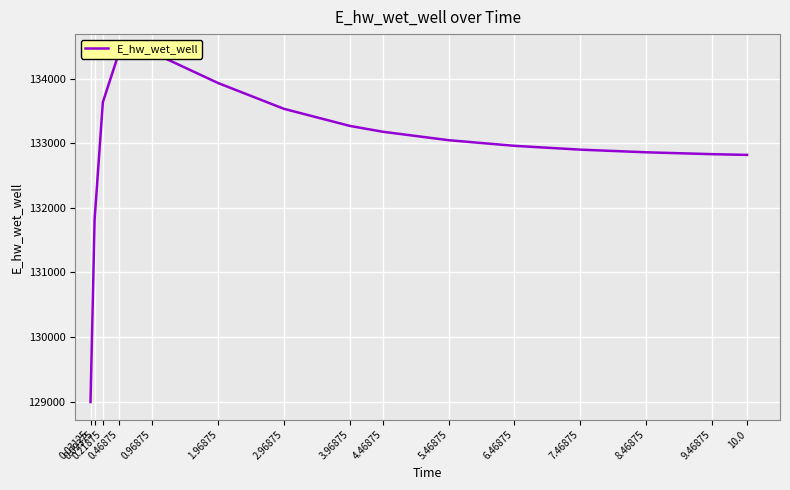

What is the smallest value displayed?

128992.8